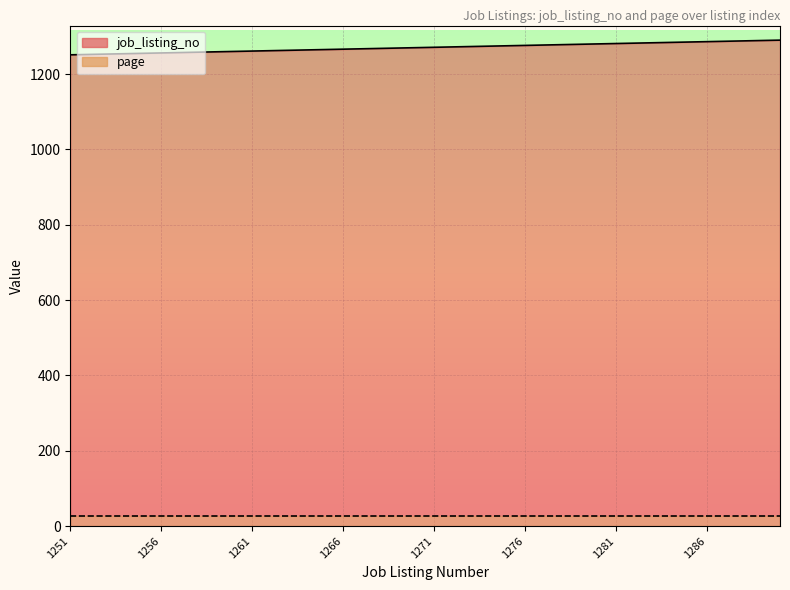

Read the value at 1275, to the nearest 5.

1275